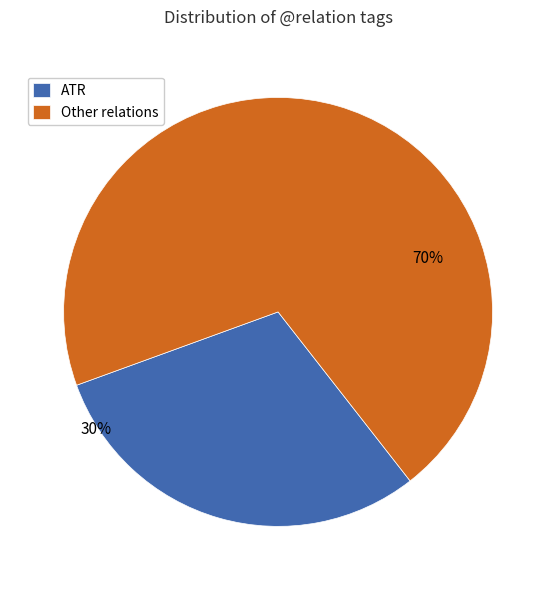

To the nearest percent, what percentage of the pie is ATR?

30%